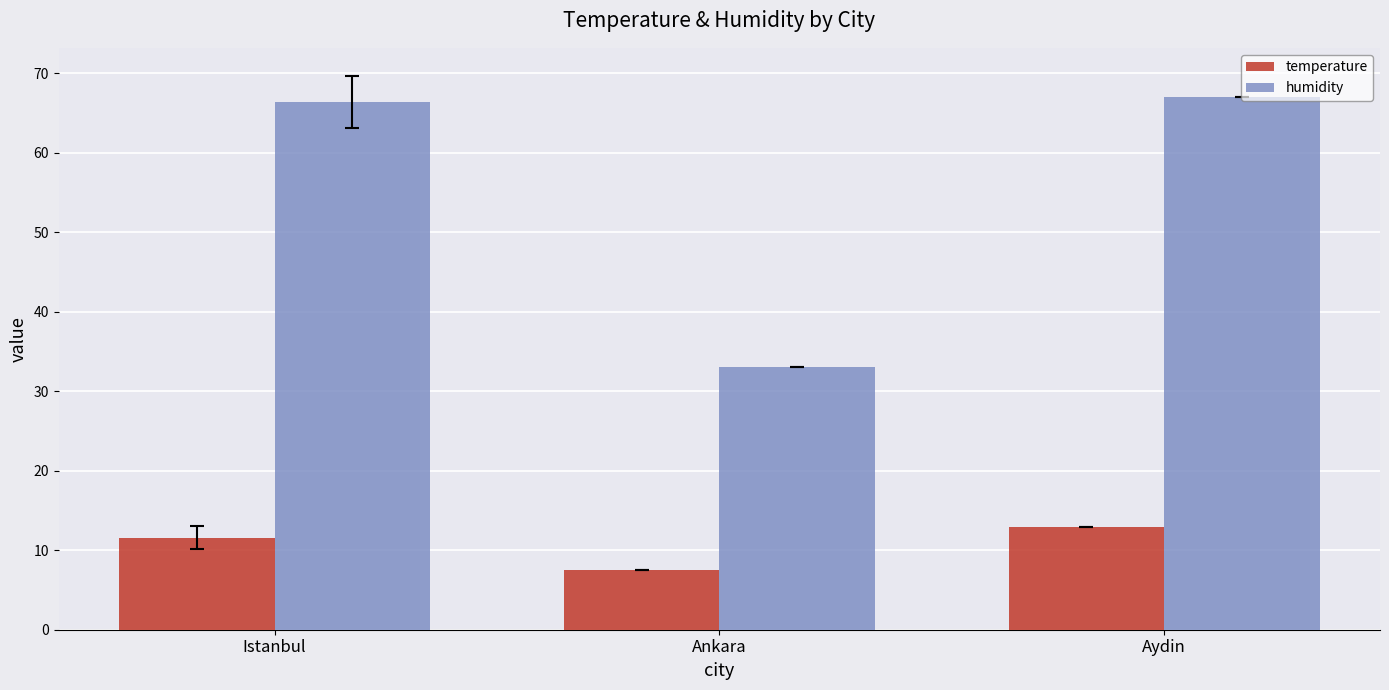

At which label does temperature reach its minimum?

Ankara